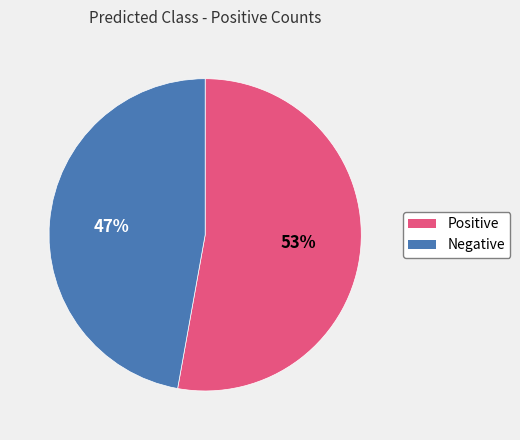

Which slice is the largest?

Positive